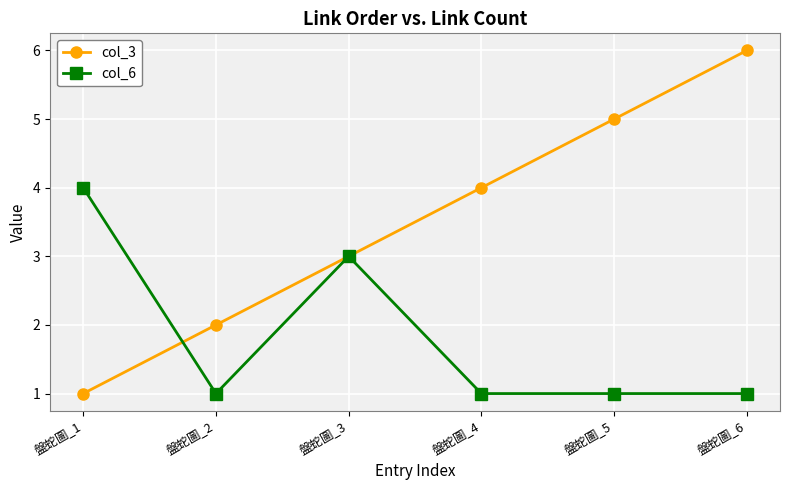

Reading left to right, transcribe all the data shown in this chart.

col_3: 盤蛇圖_1=1	盤蛇圖_2=2	盤蛇圖_3=3	盤蛇圖_4=4	盤蛇圖_5=5	盤蛇圖_6=6
col_6: 盤蛇圖_1=4	盤蛇圖_2=1	盤蛇圖_3=3	盤蛇圖_4=1	盤蛇圖_5=1	盤蛇圖_6=1